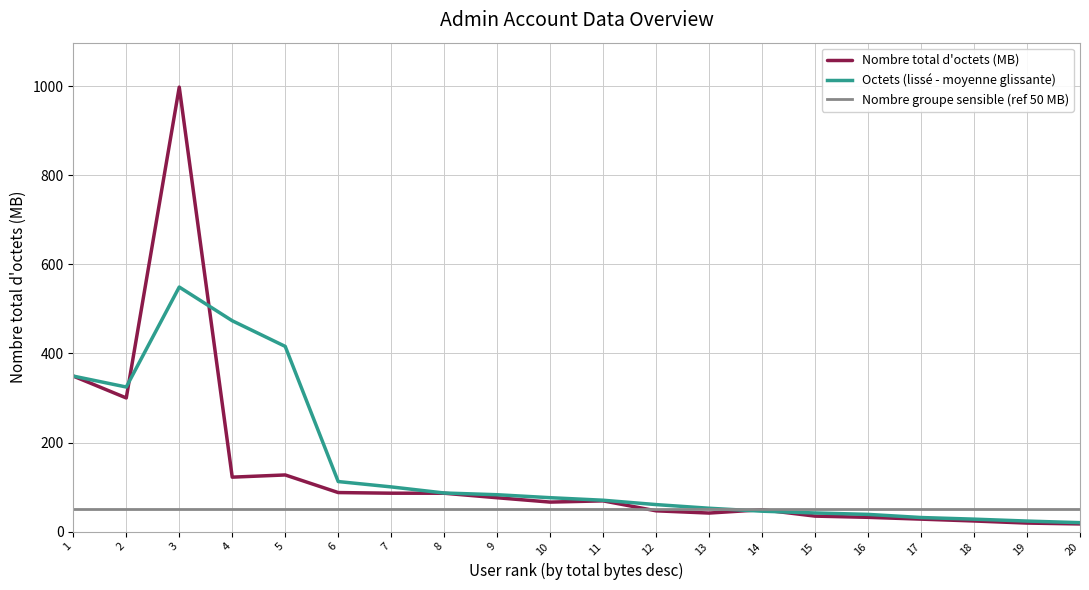

What is the sum of the Octets (lissé - moyenne glissante) values at 17 and 3?

580.8